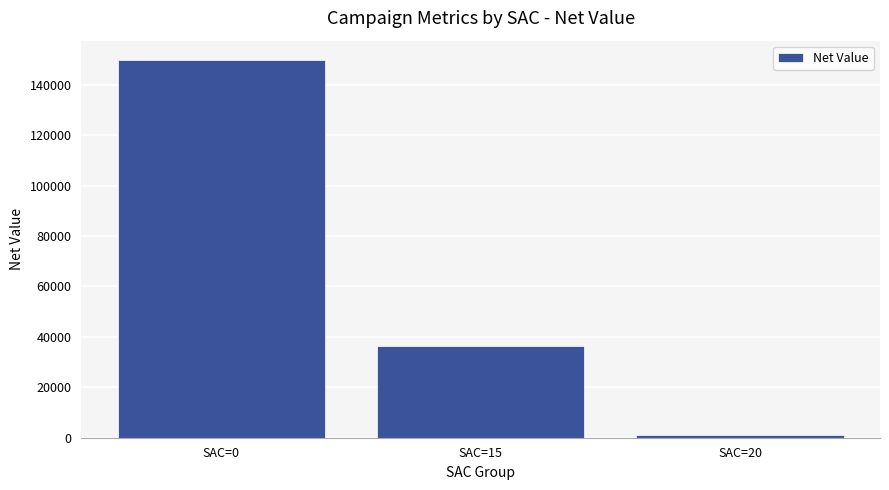

Where is the data nearest to the value 75500?

SAC=15